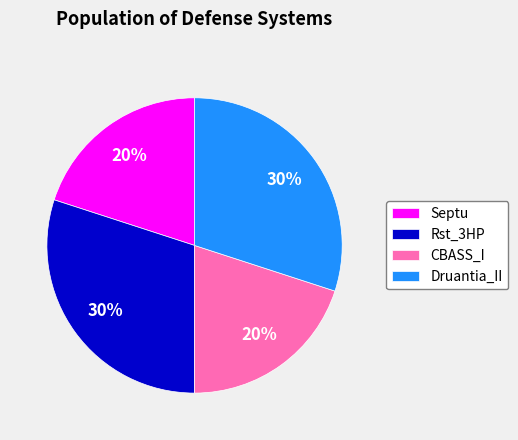

Count the number of slices in the pie.

4